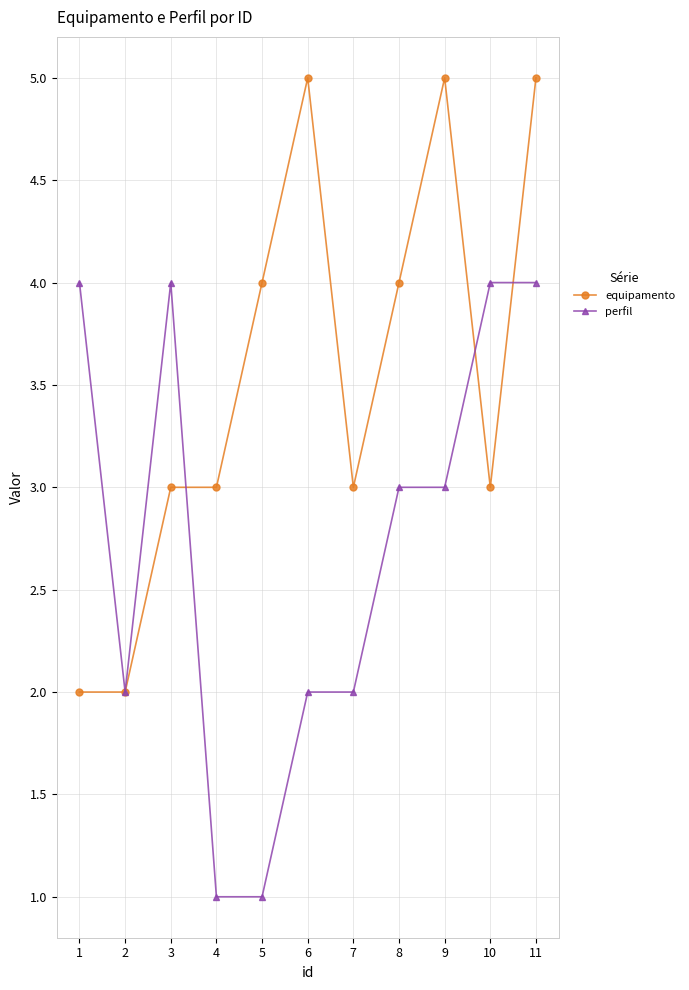

At which category does perfil reach its first local peak?

3